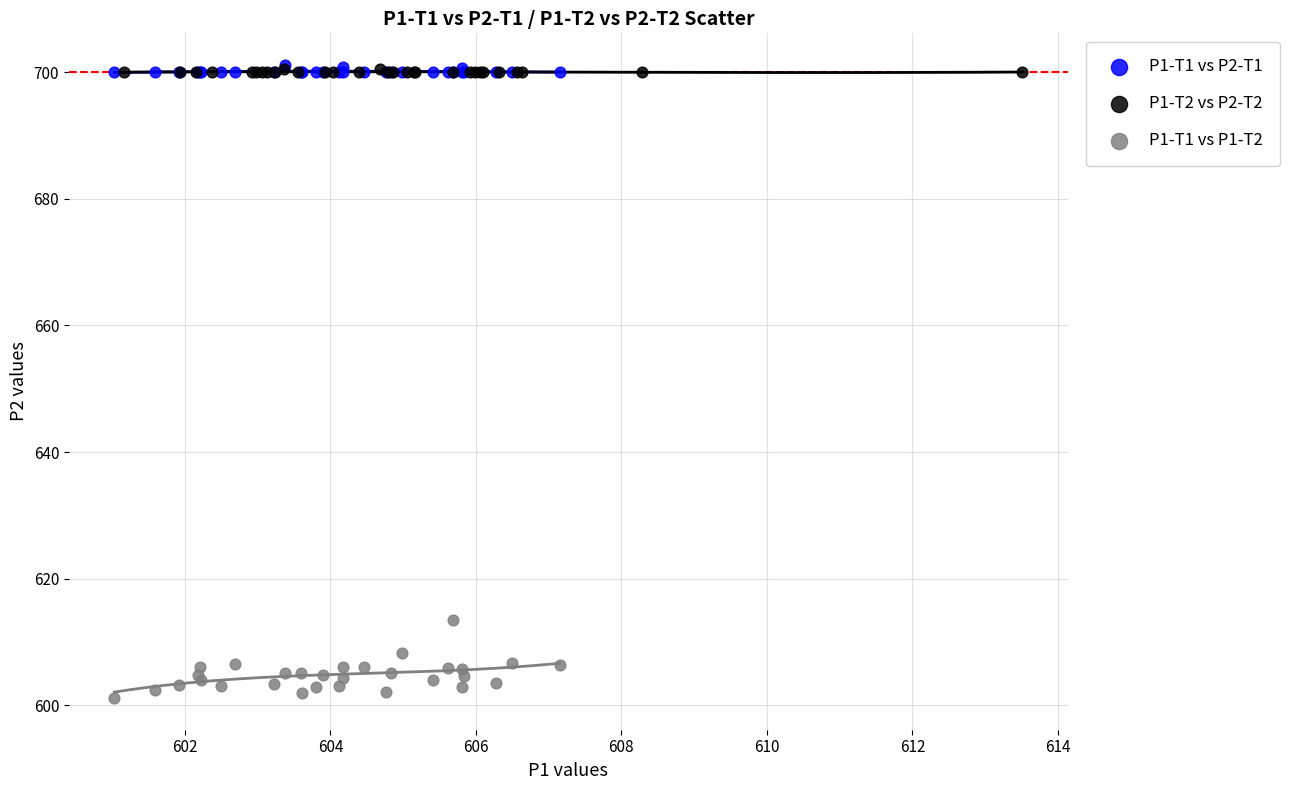

Which series reaches the minimum Y coordinate?

P1-T1 vs P1-T2